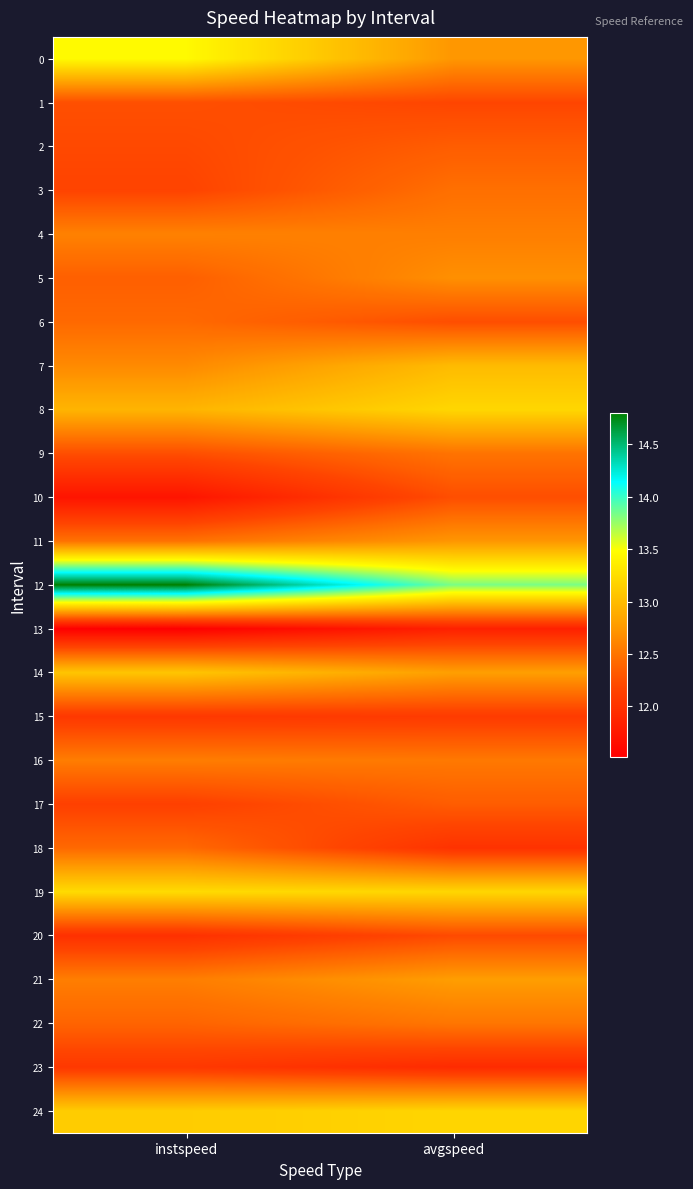

What is the spread (max minus min) of values at avgspeed?

2.0